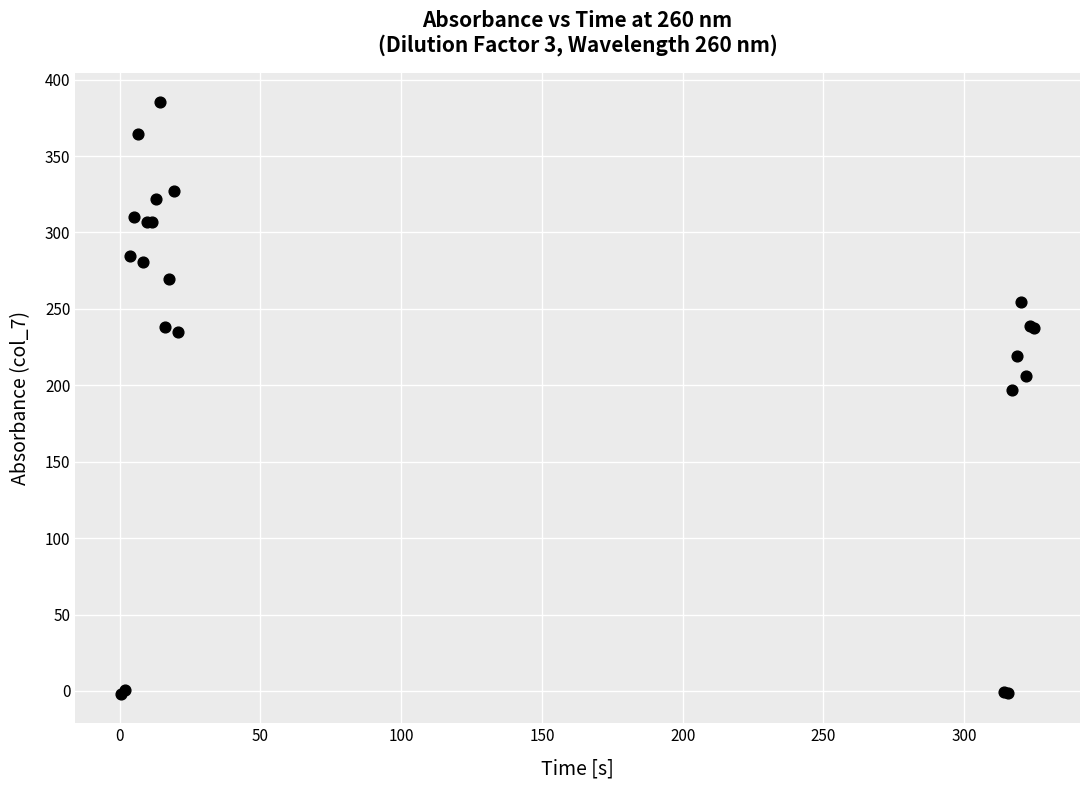

What Y value in the scatter plot is closest to 191?

196.9